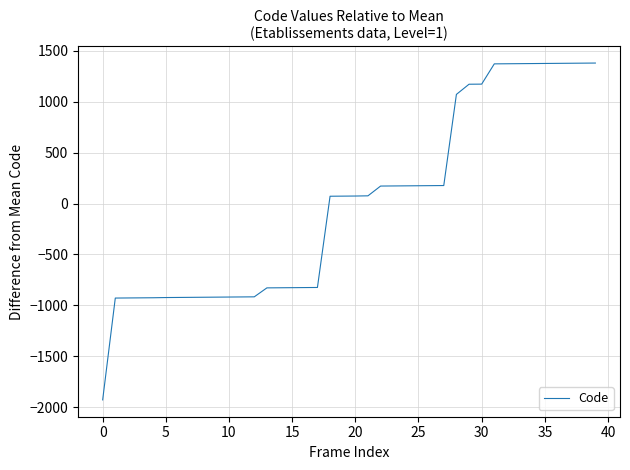

How many values are below zero?

18